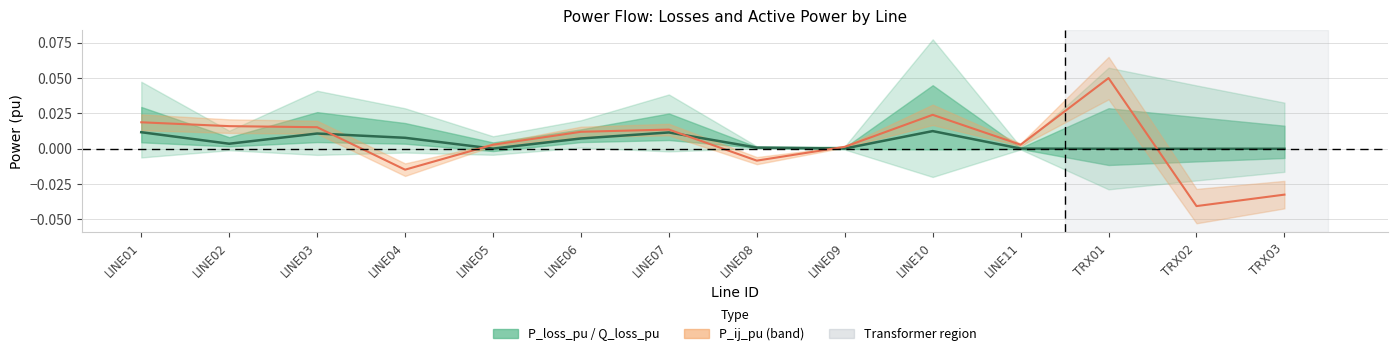

How many categories are shown in the chart?

14